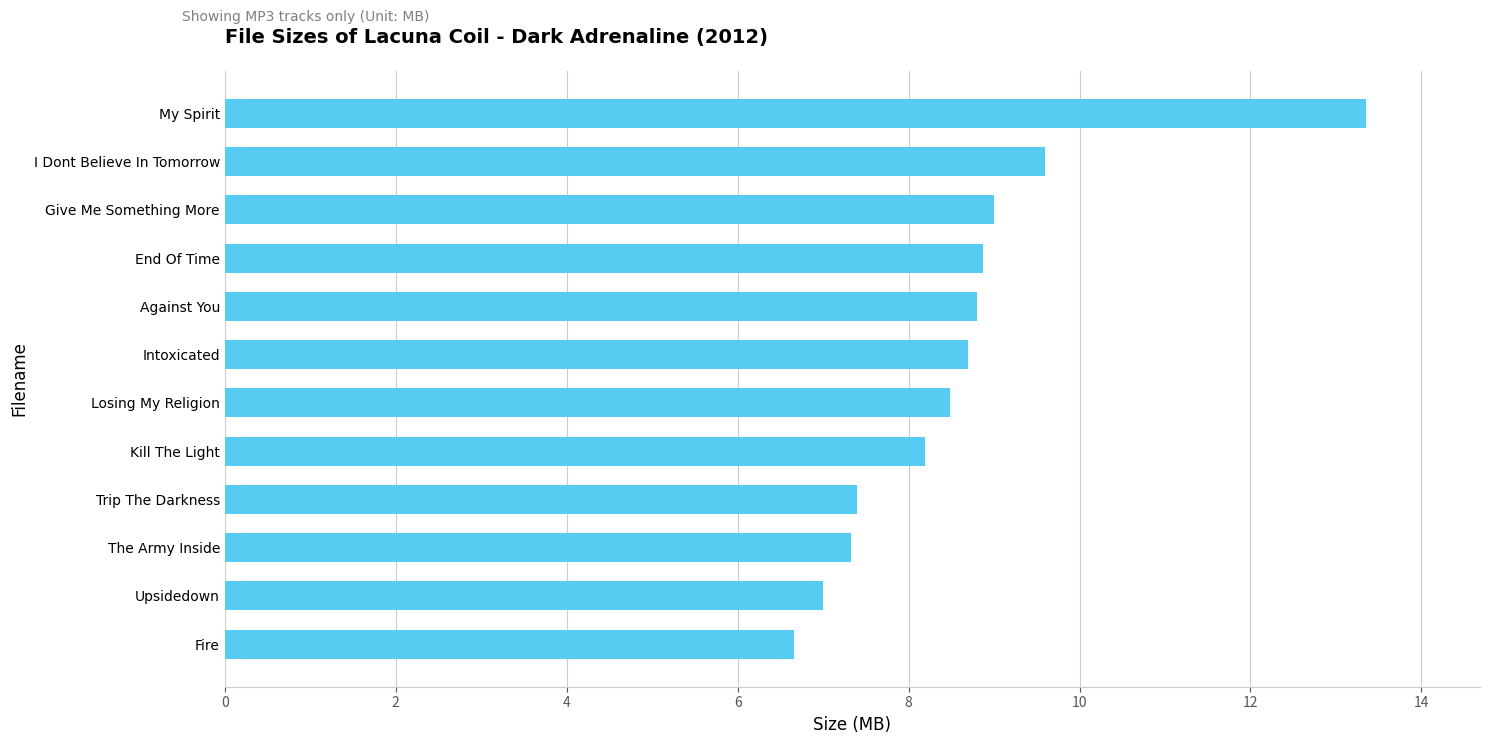

The value at Trip The Darkness is 2.0. True or false?

False